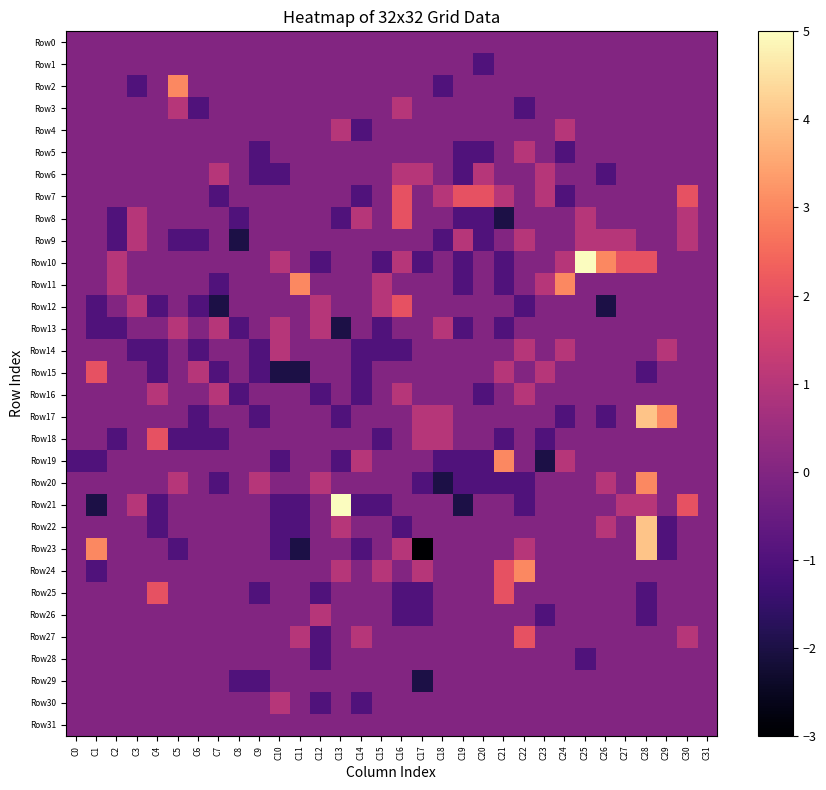

What is the smallest value displayed?

-3